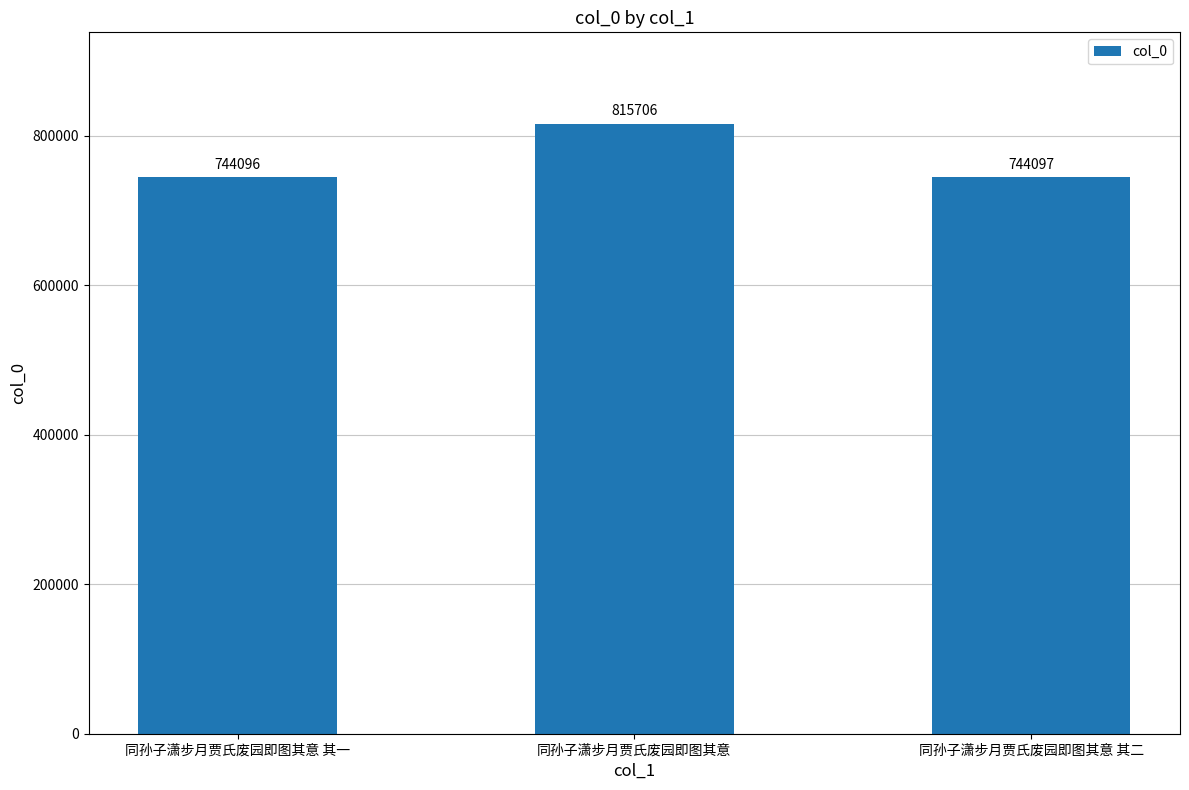

How many data points does each series have?

3